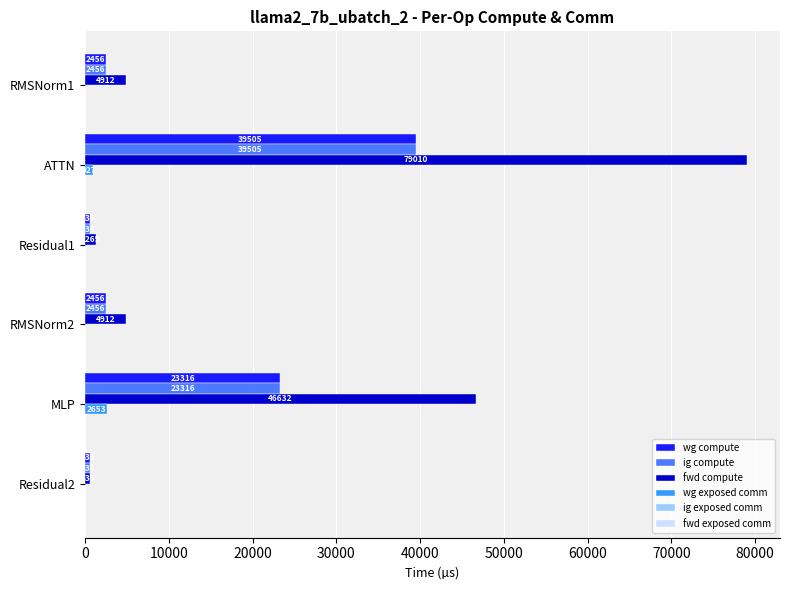

The wg exposed comm series shows 0.0 at Residual2. True or false?

True